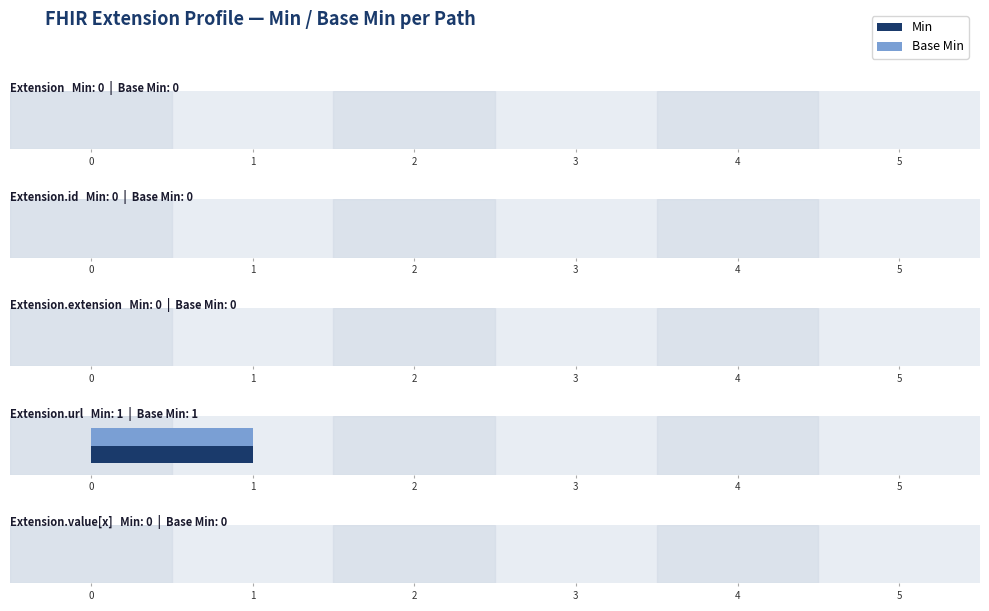

What is the maximum value for Base Min?

1